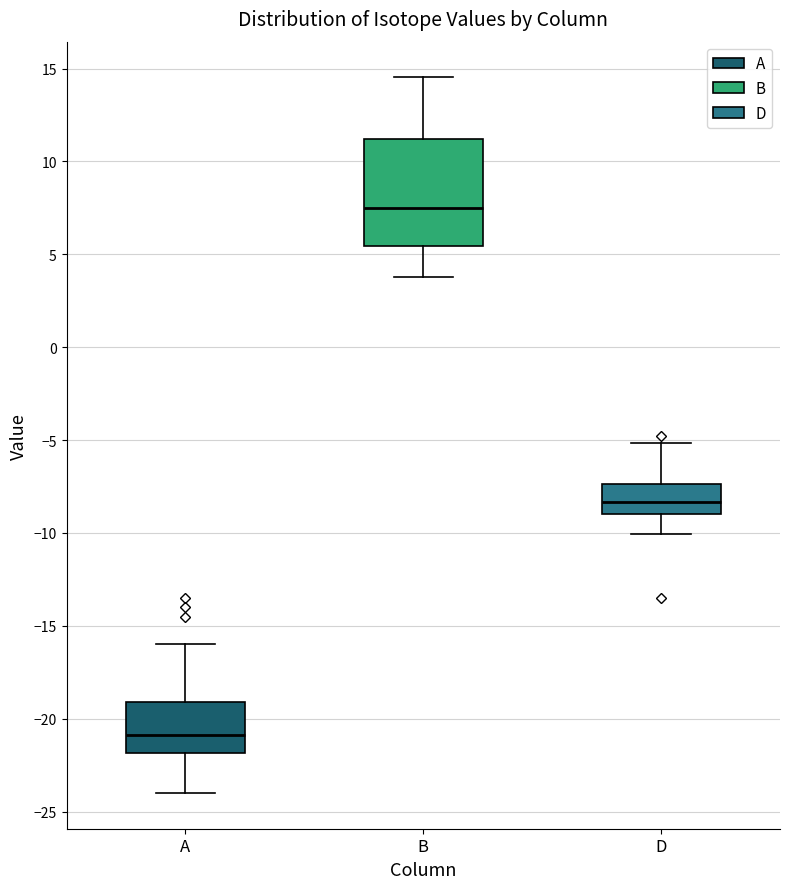

Where is the upper edge of the box for B on the y-axis? The values are not printed on the chart, so give them approximately, as read against the axis.

11.0